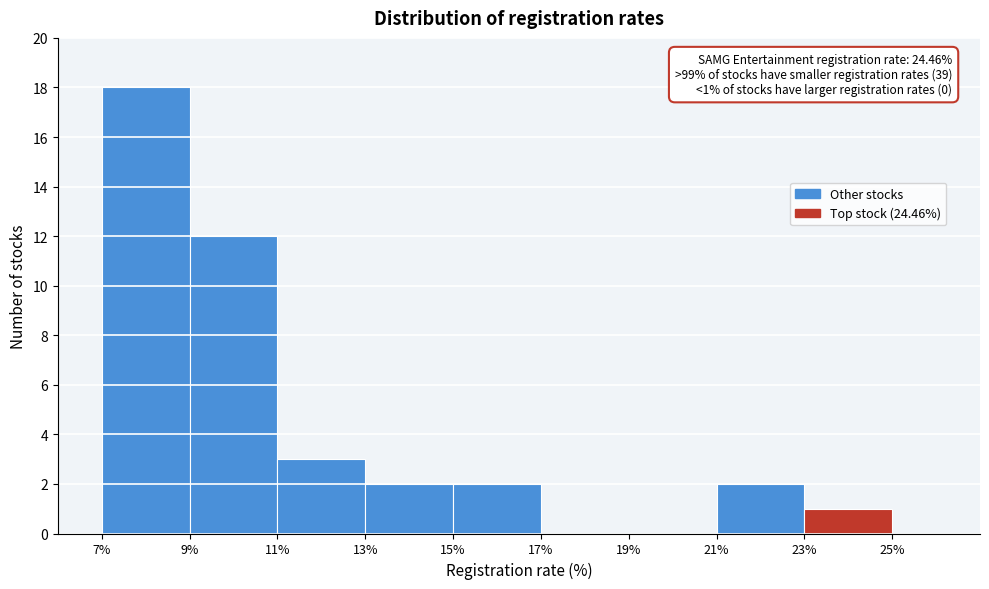

Over which range of the x-axis is the bar tallest?

7% to 9%